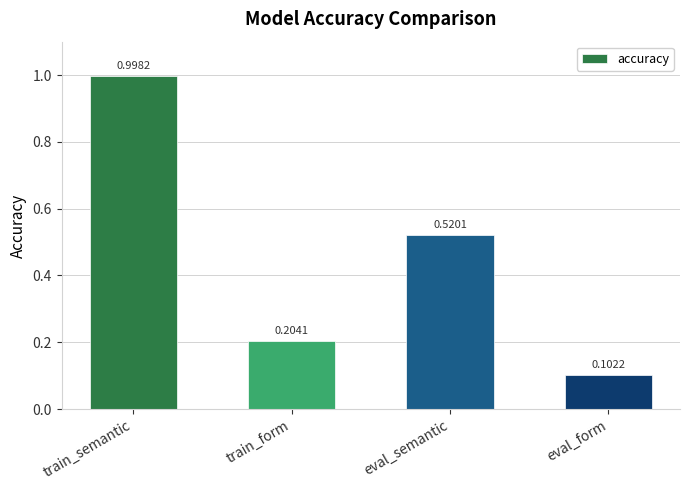

List the labels in order of value, largest first.

train_semantic, eval_semantic, train_form, eval_form